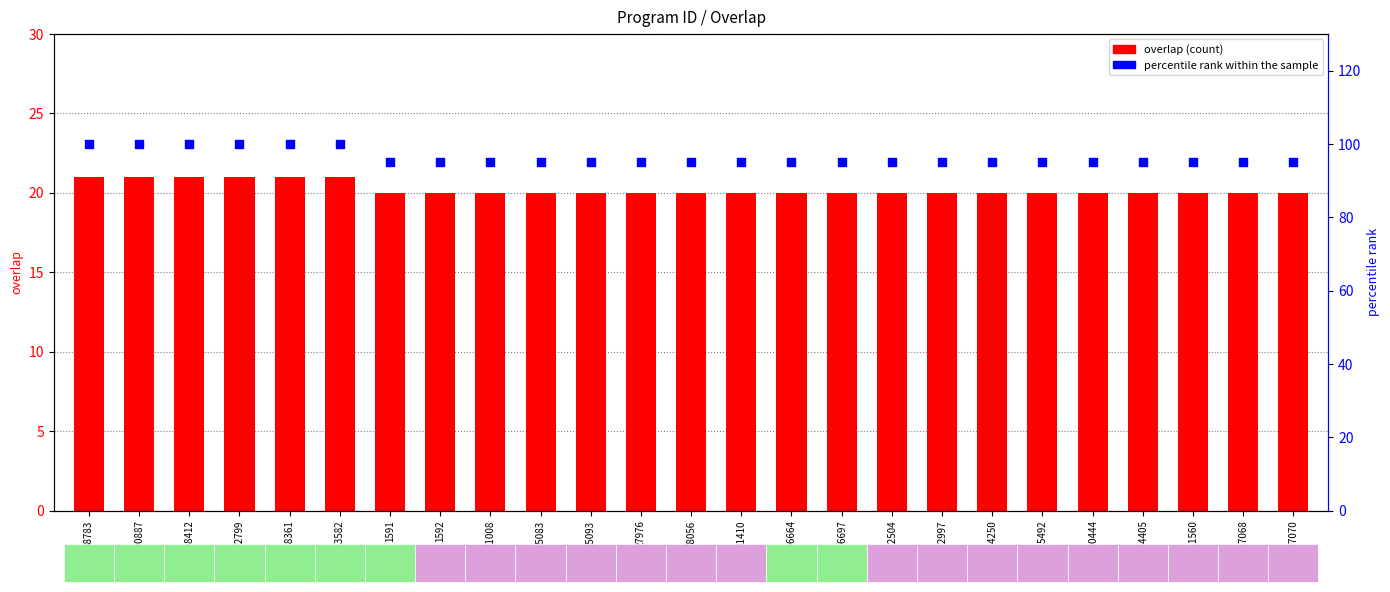

At how many categories does at least one series exceed 62?

25